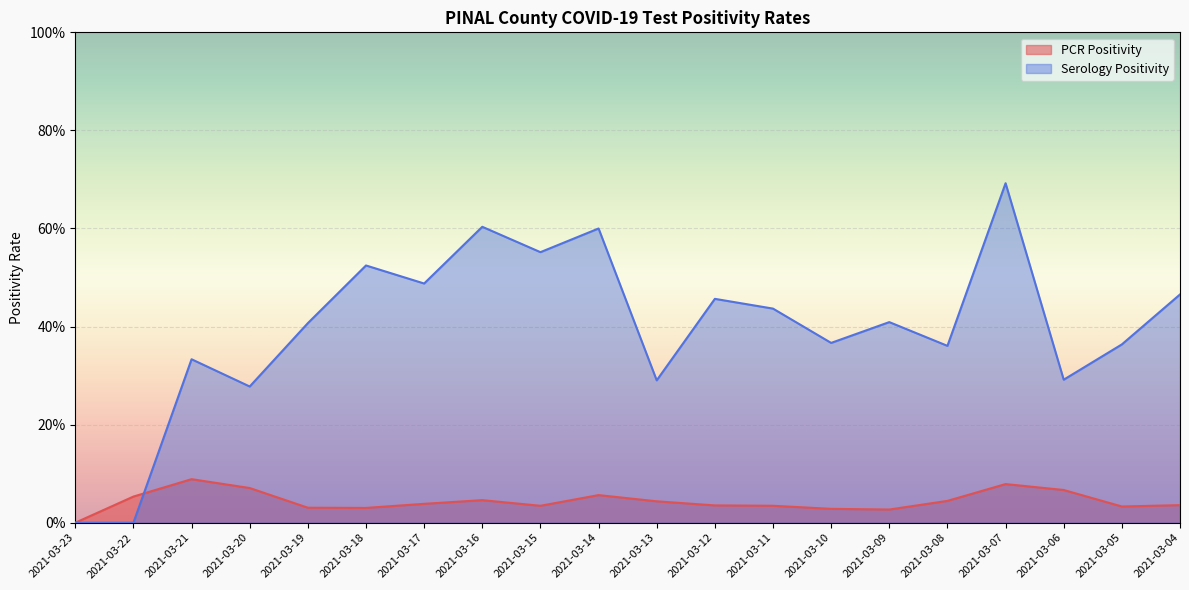

How many times do Serology Positivity and PCR Positivity cross each other?

1